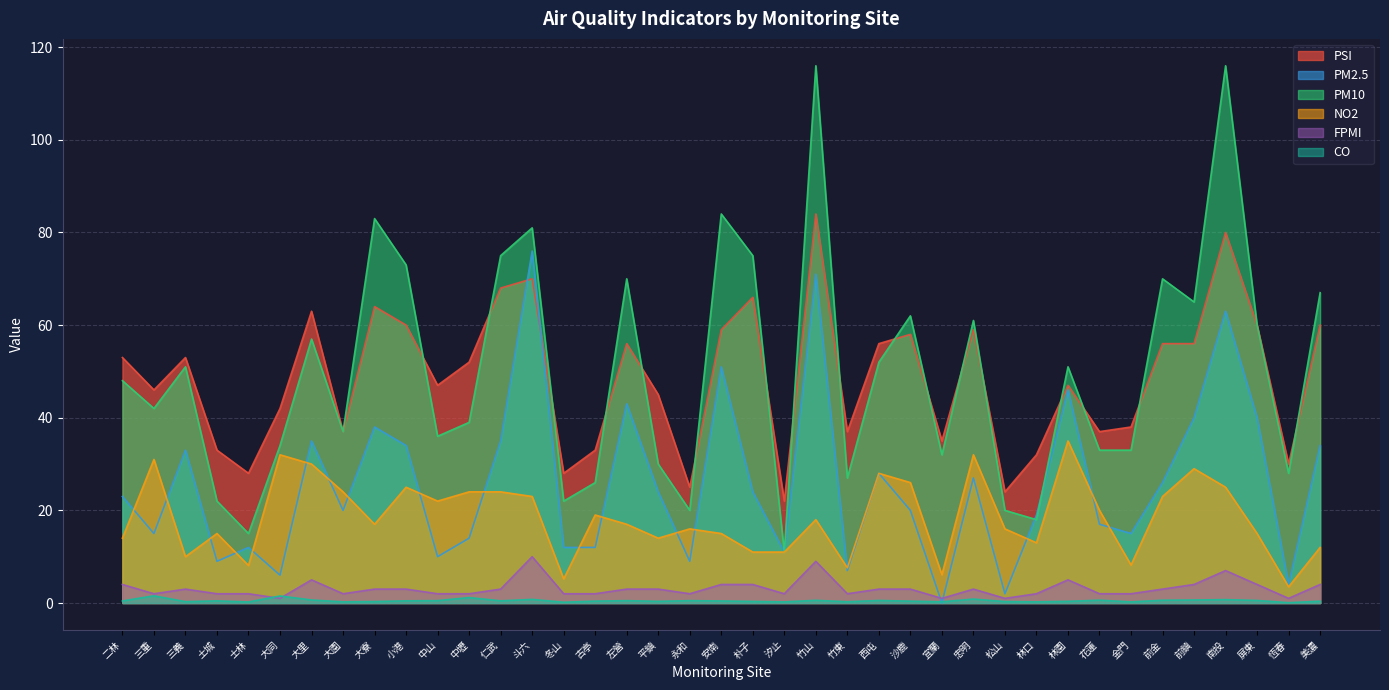

Rank the series at 忠明 from lowest to highest value.

CO, FPMI, PM2.5, NO2, PSI, PM10